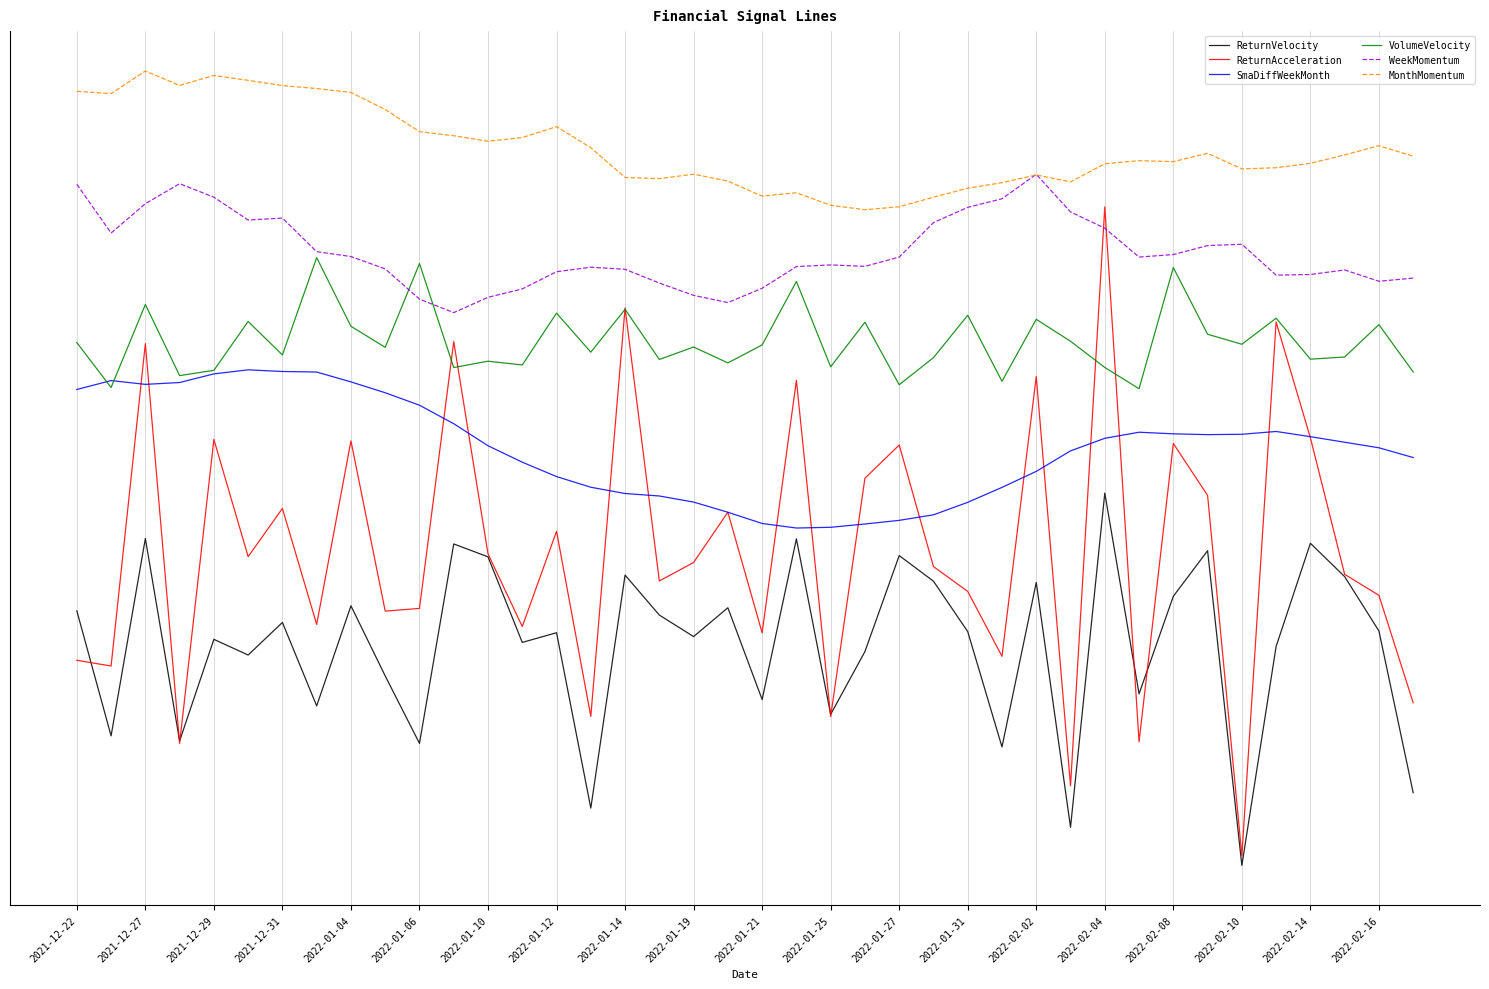

What are all the series names shown in the legend?

ReturnVelocity, ReturnAcceleration, SmaDiffWeekMonth, VolumeVelocity, WeekMomentum, MonthMomentum